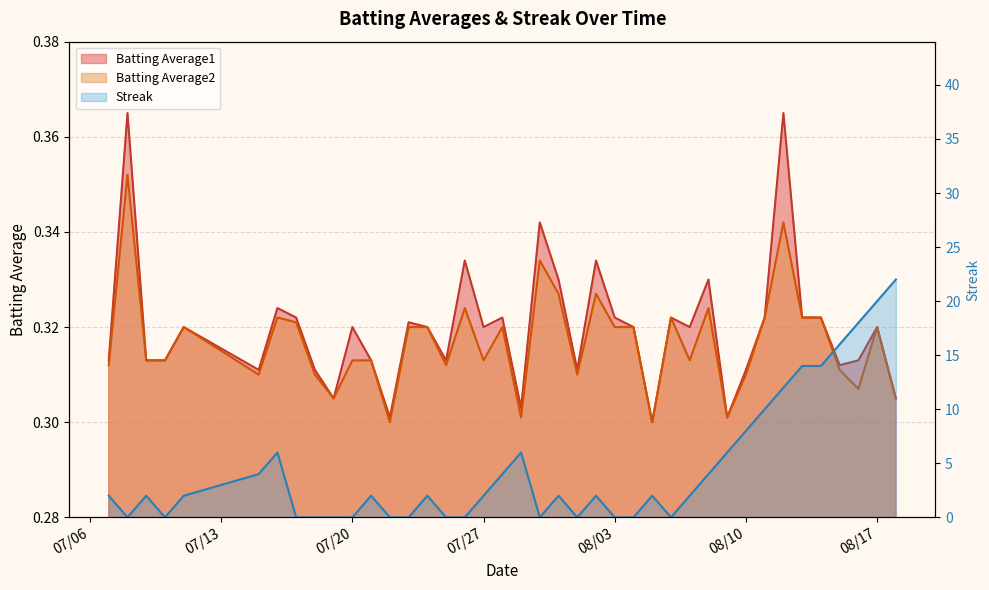

Is it true that Batting Average1 equals 0.3 at 07/20?

True